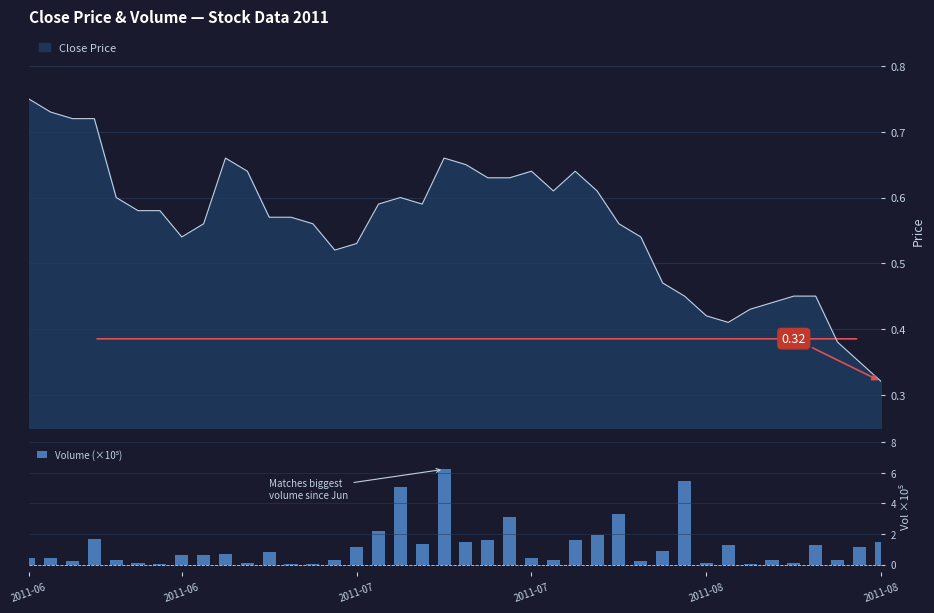

Is it true that the value at 37 is 0.3?

True